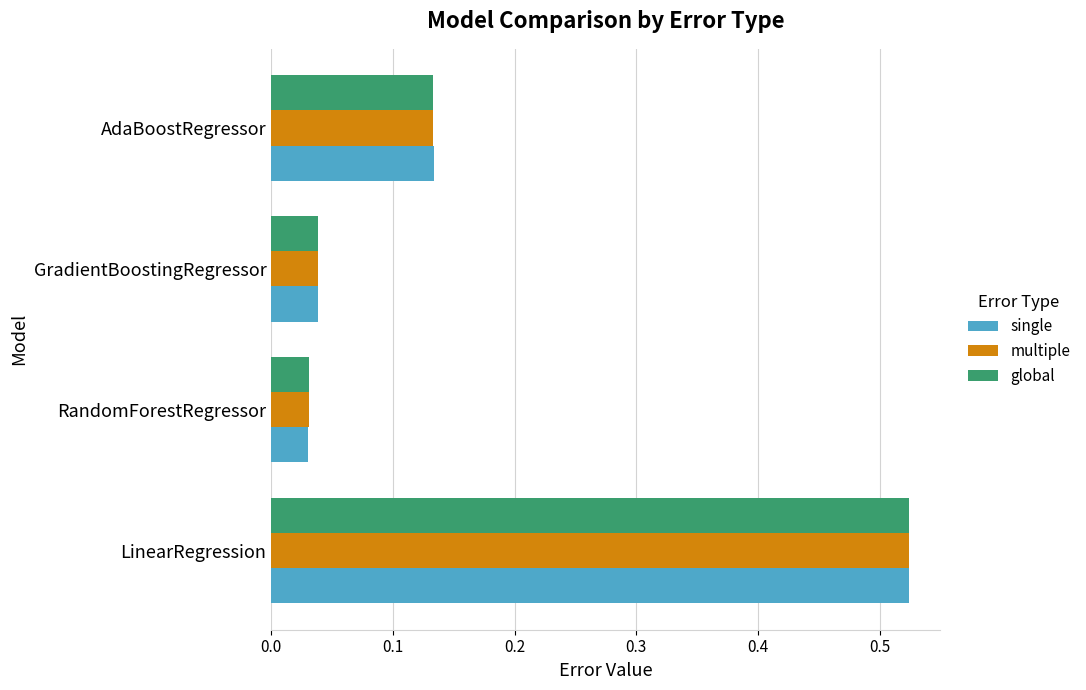

List the series in order of their overall mean, highest first.

multiple, single, global